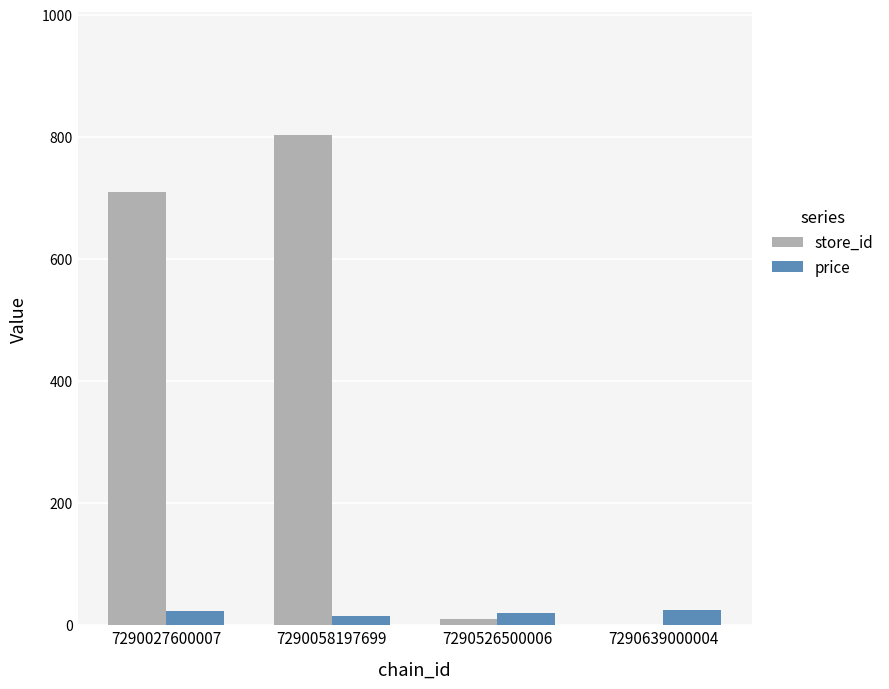

Are the bars grouped side by side (vs. stacked)?

Yes